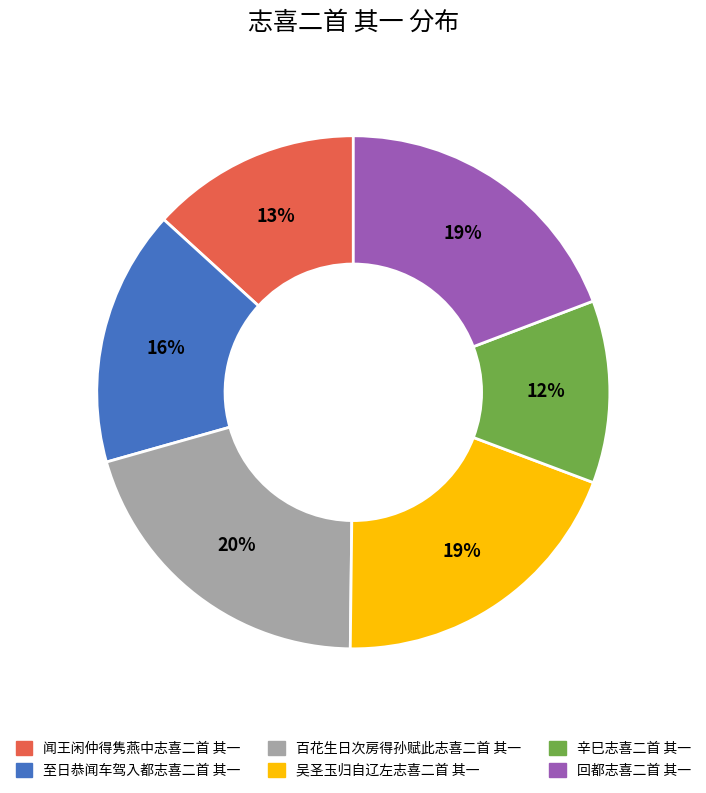

To the nearest percent, what is the average slice percentage?

17%